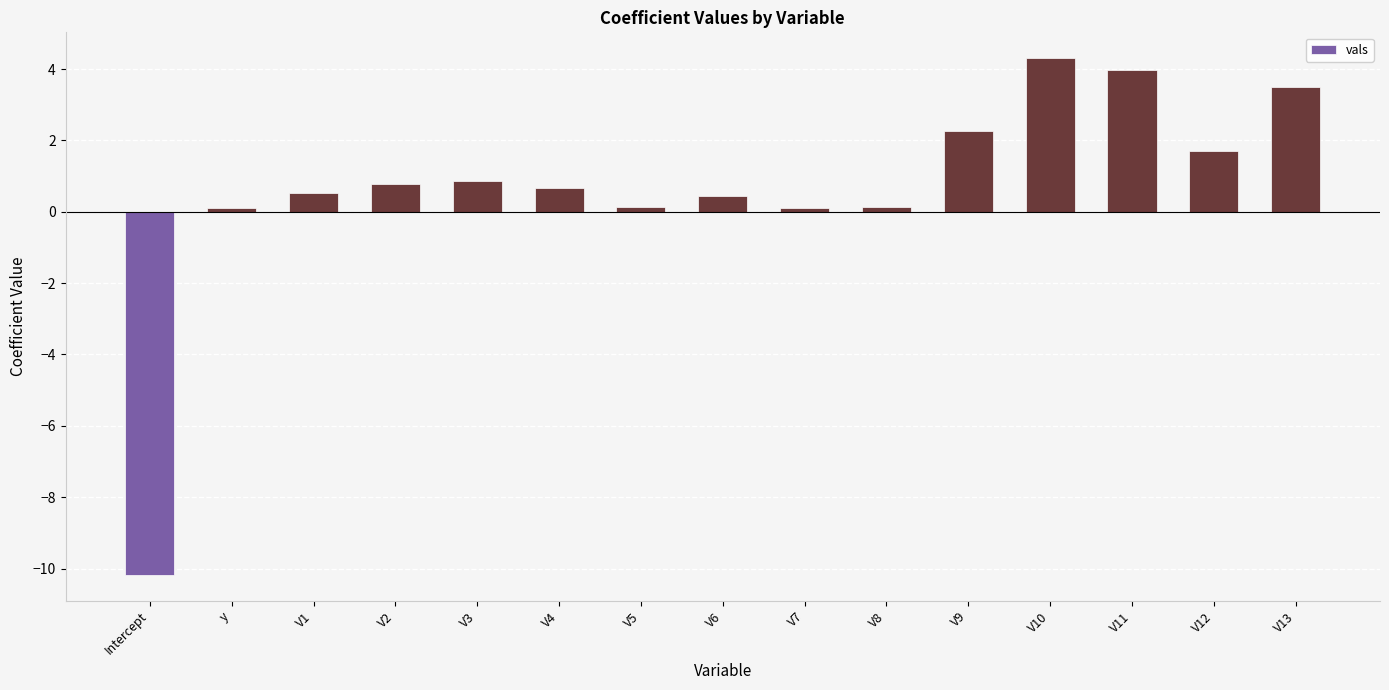

The value at V6 is 0.5. True or false?

True